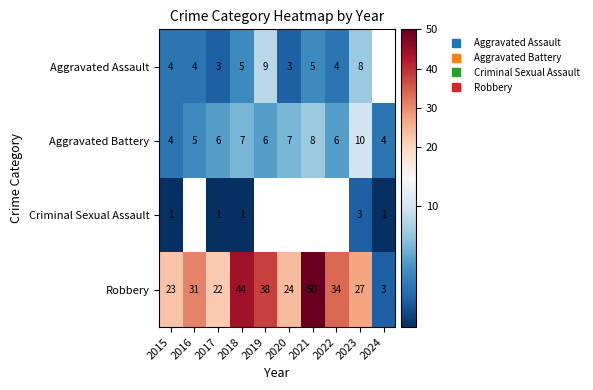

How many distinct data groups are displayed?

4